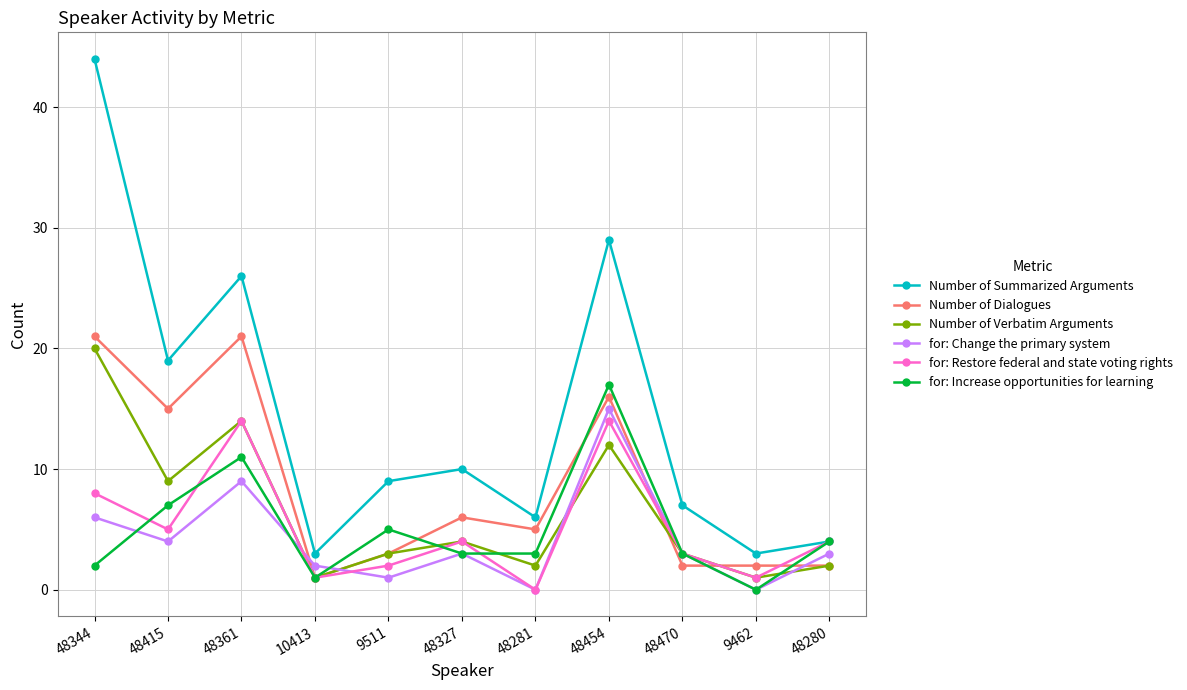

True or false: for: Change the primary system and Number of Verbatim Arguments cross at least once.

True